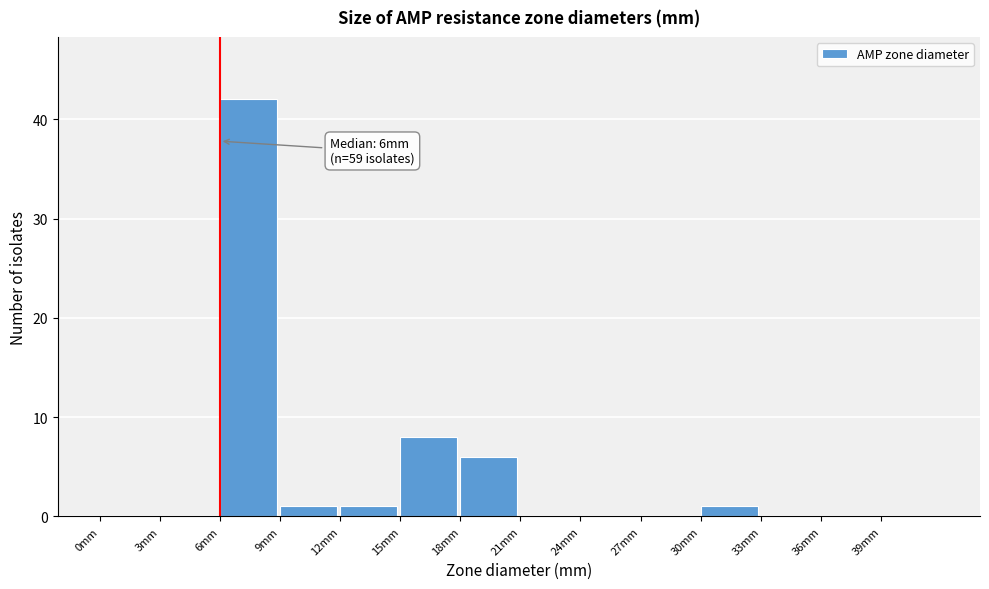

Which range on the x-axis has the tallest bar?

6 to 9